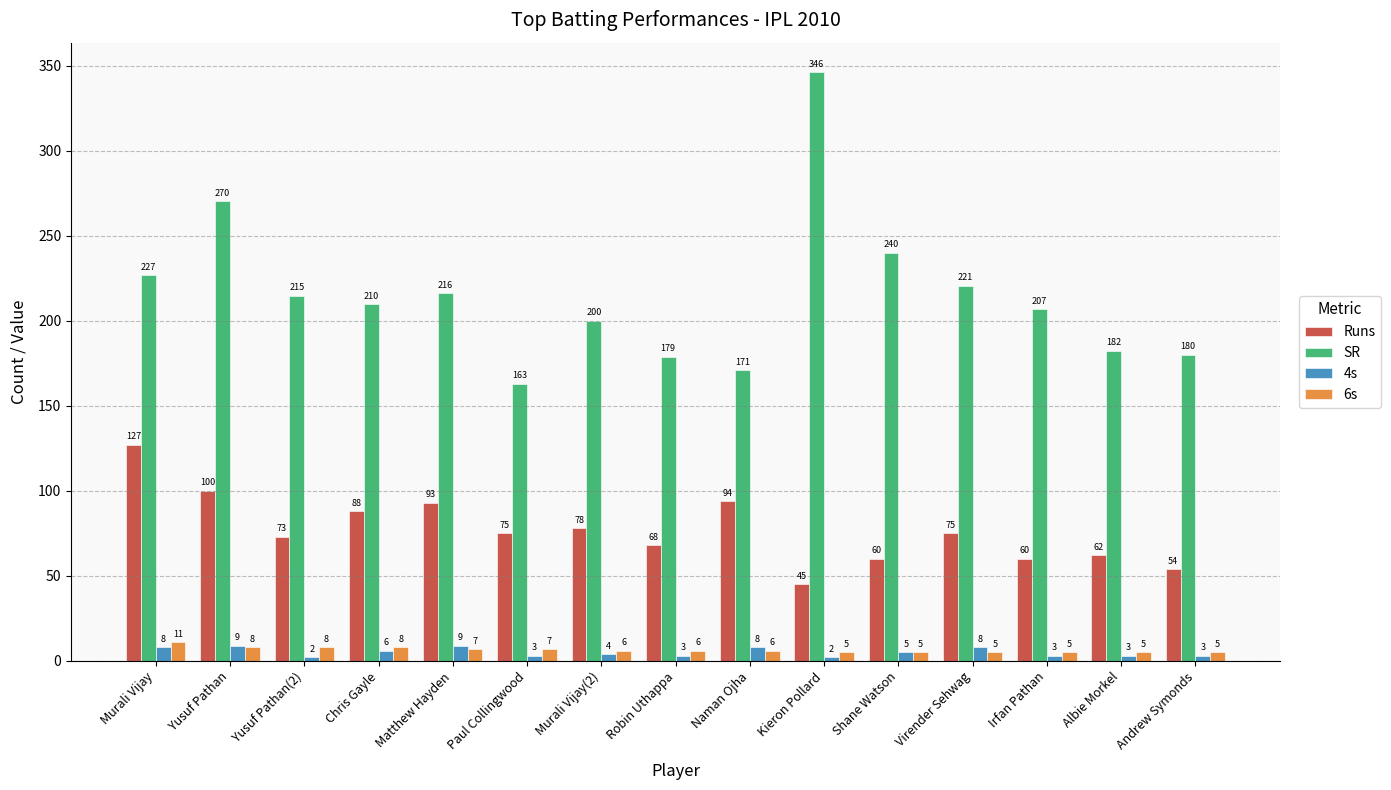

Is the value of Runs at Murali Vijay greater than the value of SR at Yusuf Pathan(2)?

No